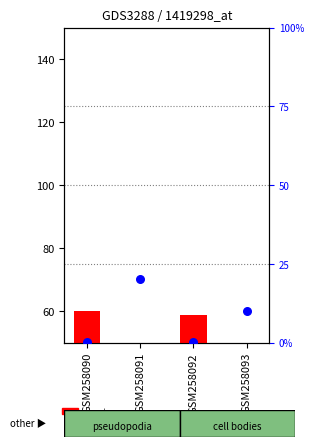

Which series reaches the maximum Y coordinate?

count